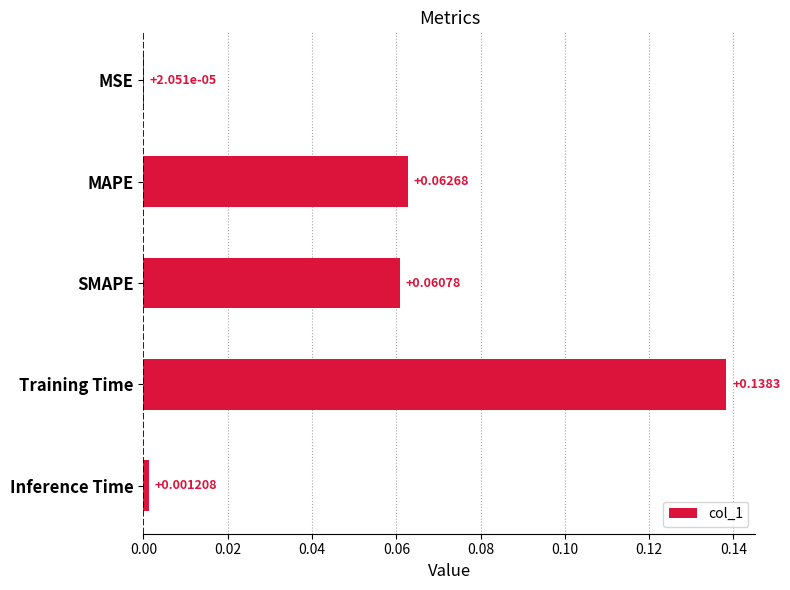

Are the bars horizontal?

Yes